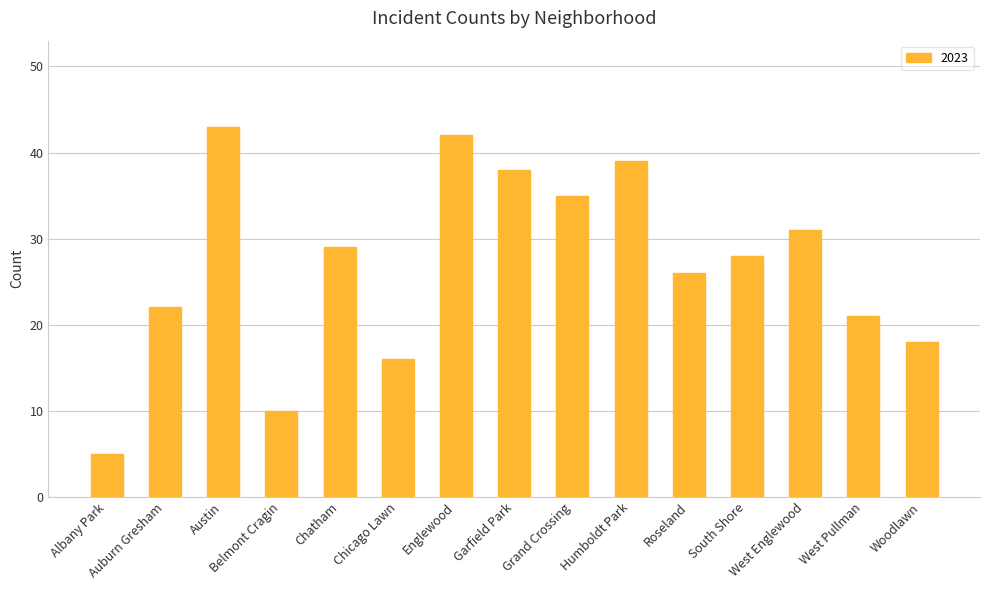

What is the average value?

27